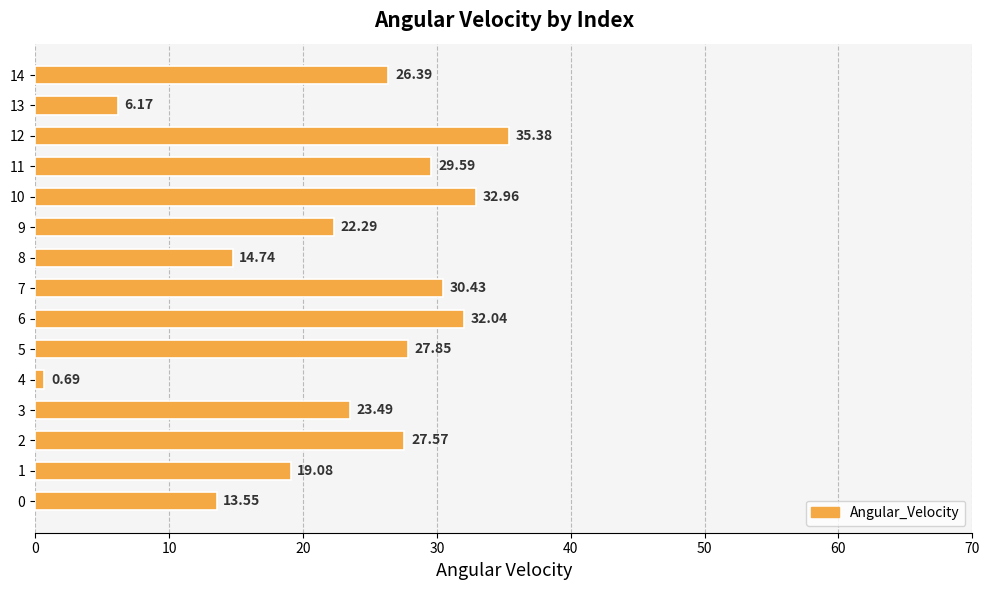

Which has a higher value, 9 or 1?

9